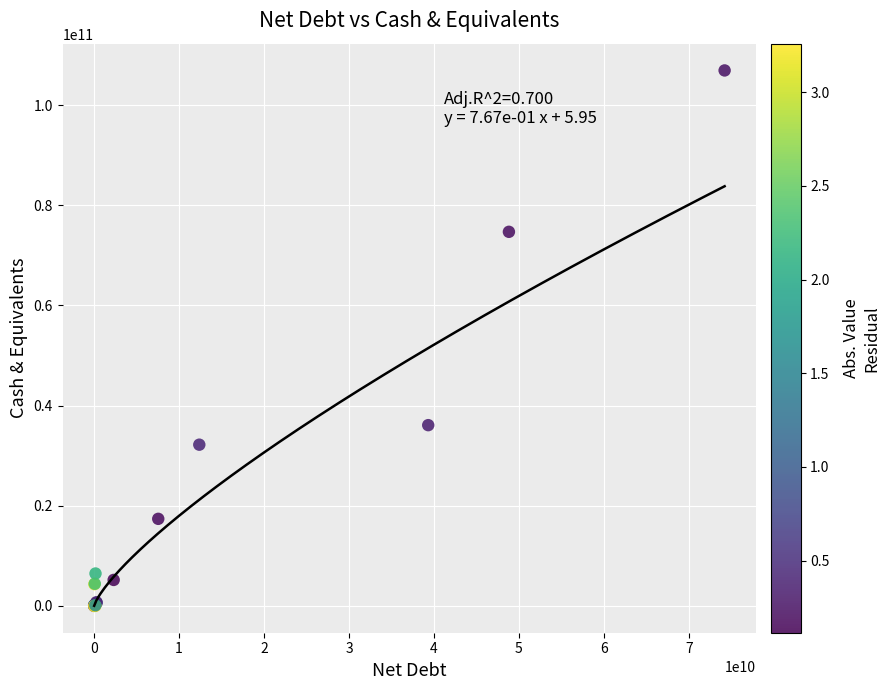

What Y value in the scatter plot is closest to 53467257936?

36103865000